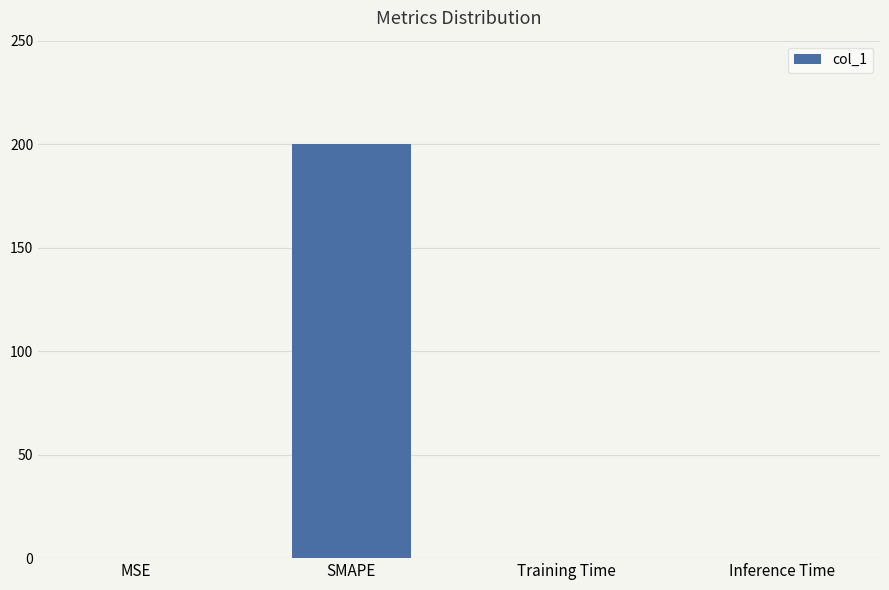

What is the sum of all values?

200.2